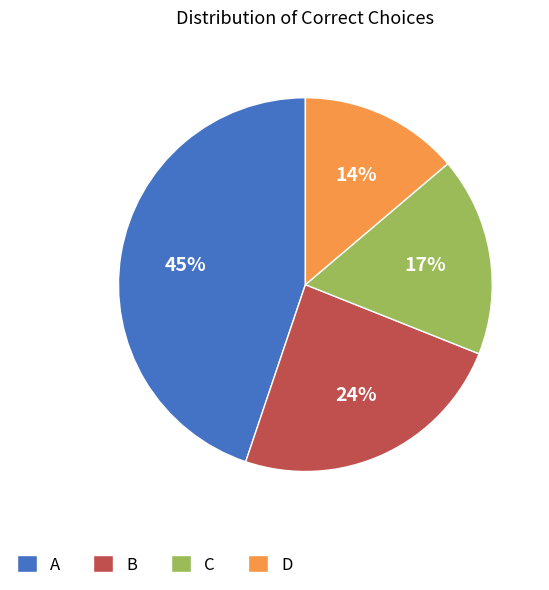

To the nearest percent, what is the combined percentage of A and C?

62%